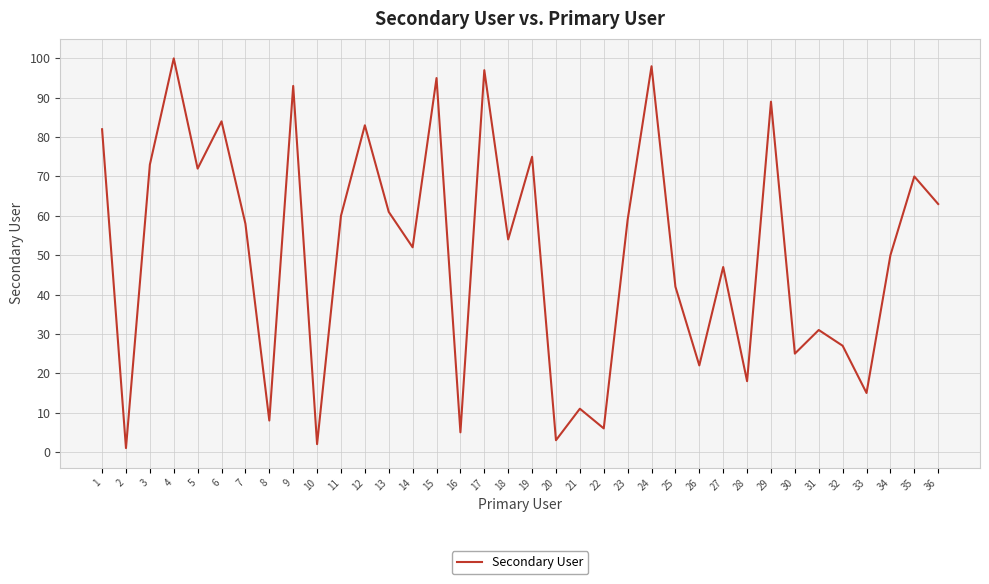

Which category has the lowest value across all series?

2